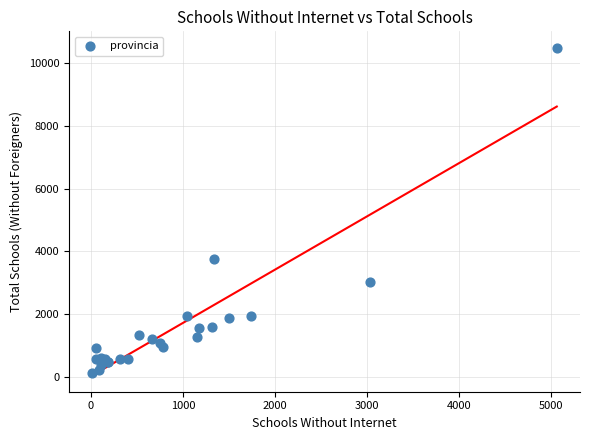

What Y value in the scatter plot is closest to 5303?

3746